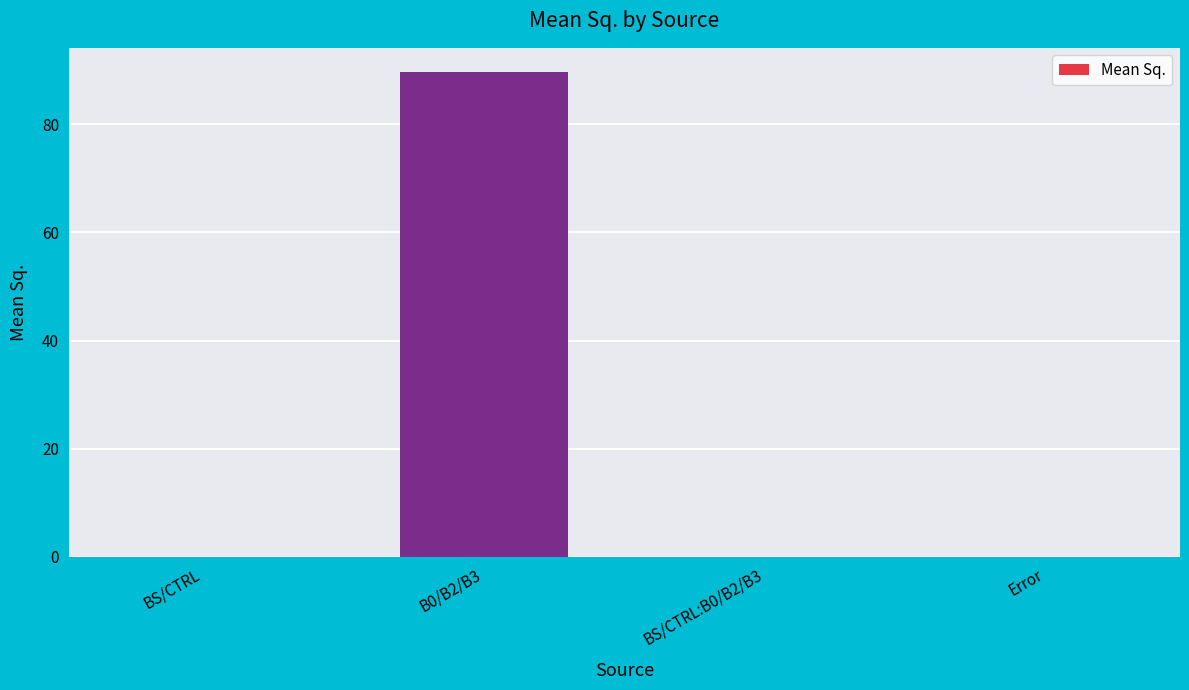

What is the maximum value shown in the chart?

89.7